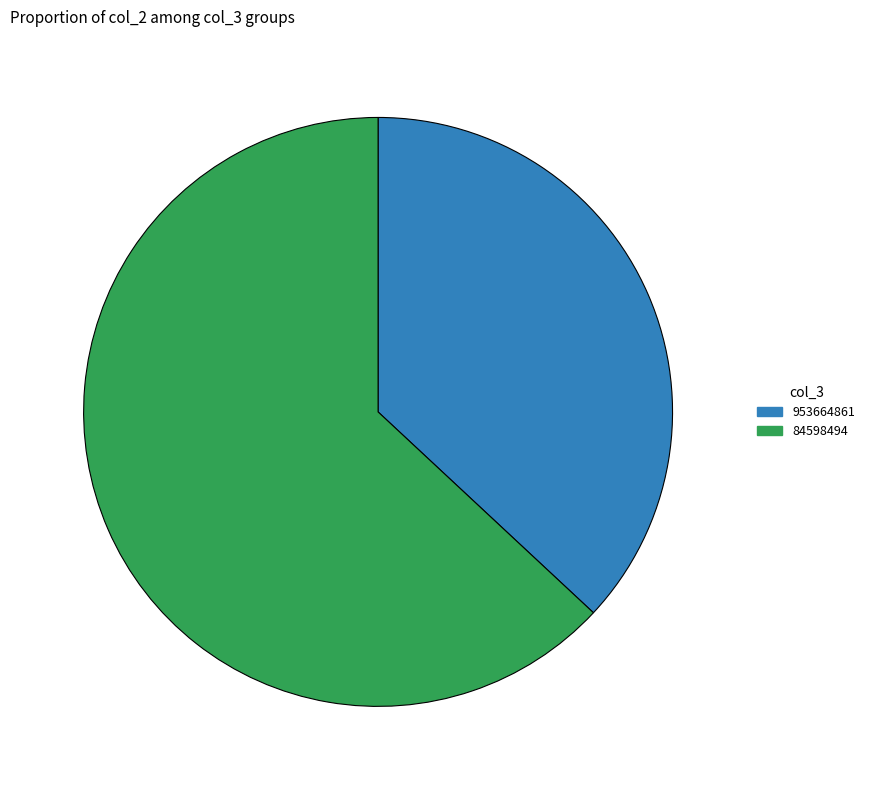

Is there a majority slice in this chart?

Yes